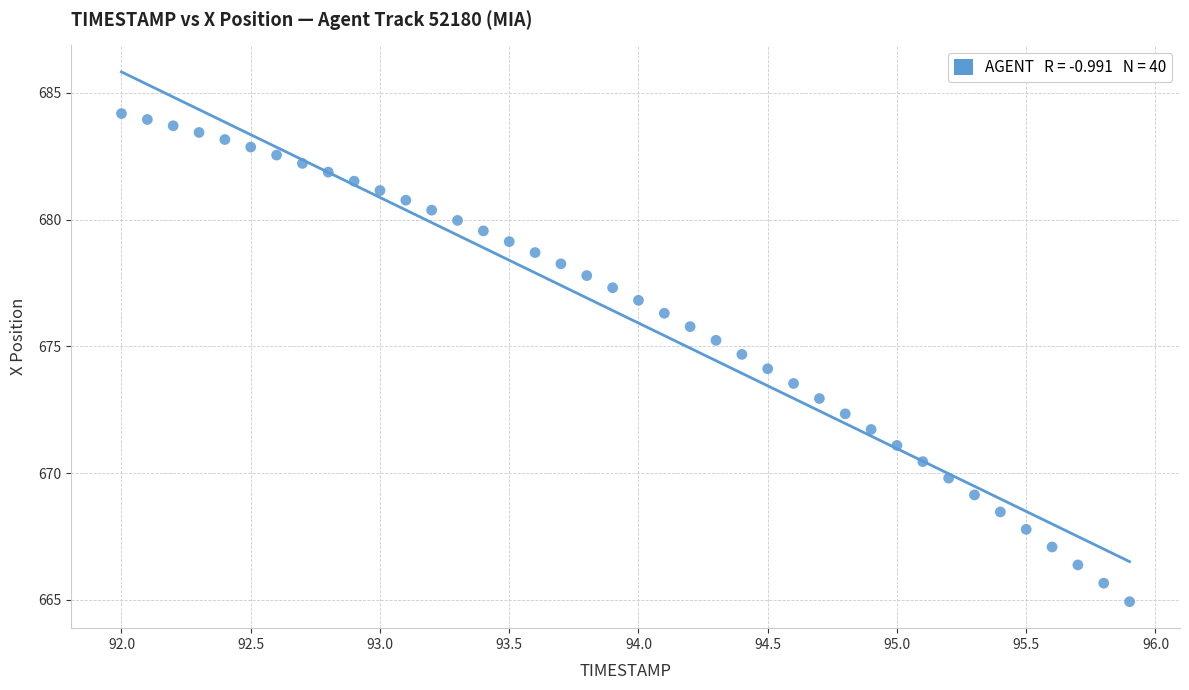

What is the range of Y values (max minus min)?

19.2